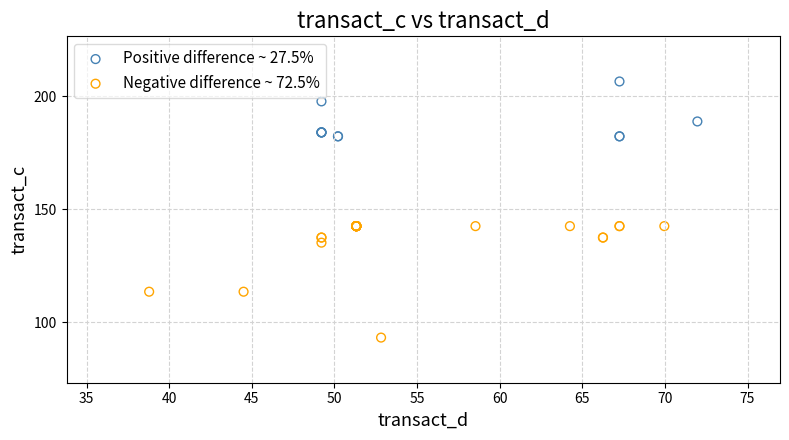

Which series reaches the minimum Y coordinate?

Negative difference ~ 72.5%